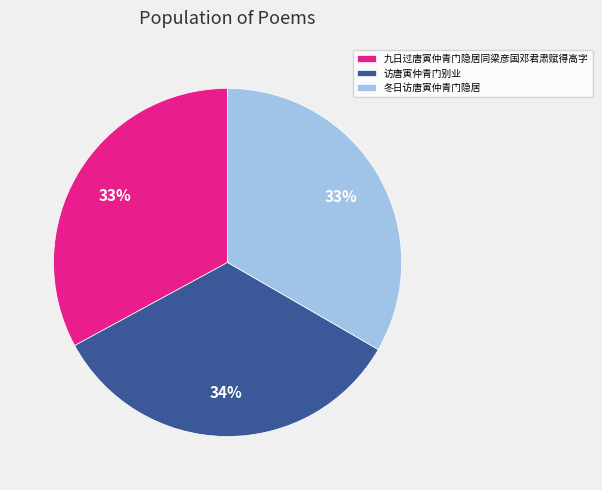

To the nearest percent, what percentage of the pie is 访唐寅仲青门别业?

34%